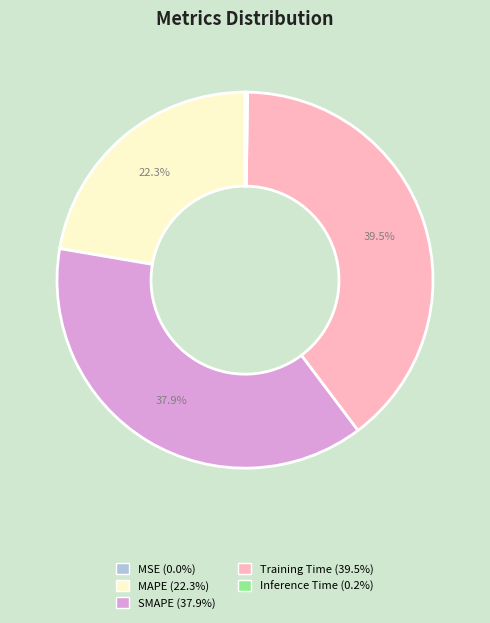

Which slice is the largest?

Training Time